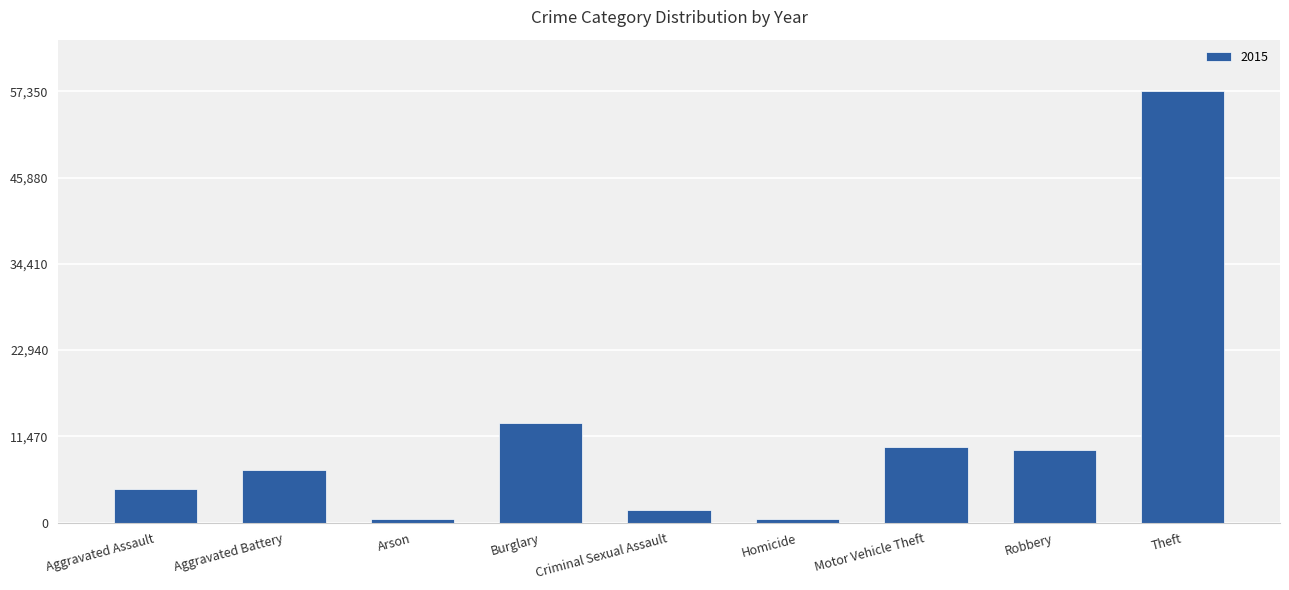

What is the change in value from Motor Vehicle Theft to Theft?

+47282